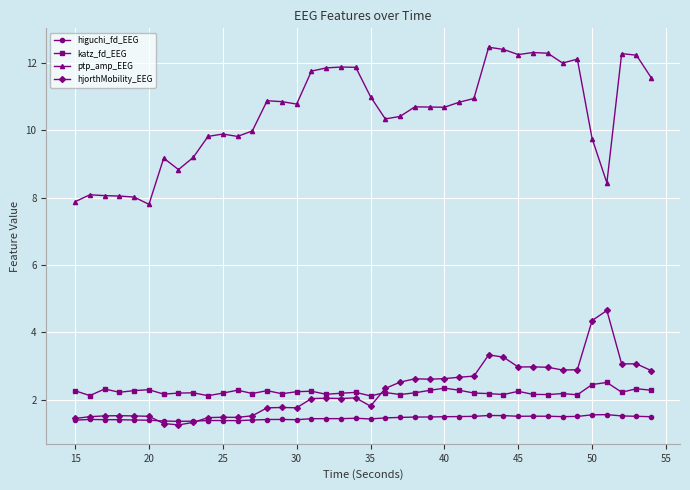

Rank the series by their maximum value, from lowest to highest.

higuchi_fd_EEG, katz_fd_EEG, hjorthMobility_EEG, ptp_amp_EEG